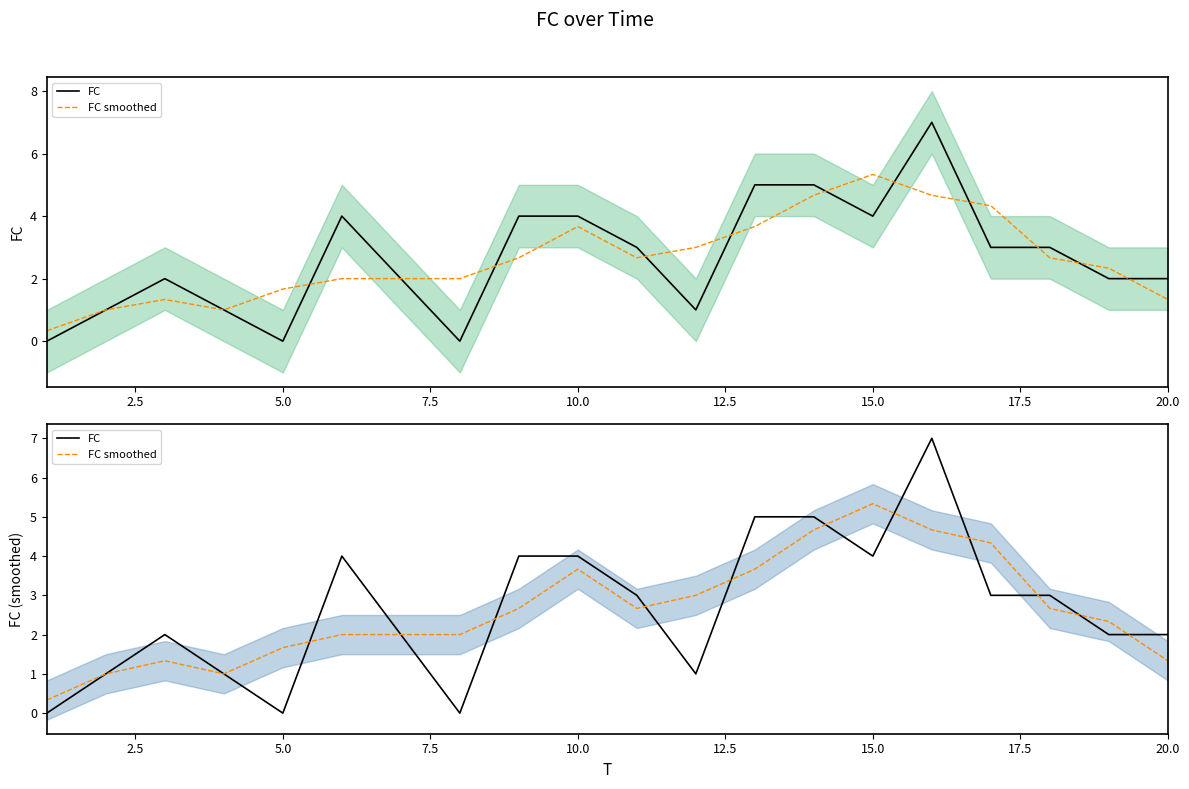

What are all the series names shown in the legend?

FC, FC smoothed